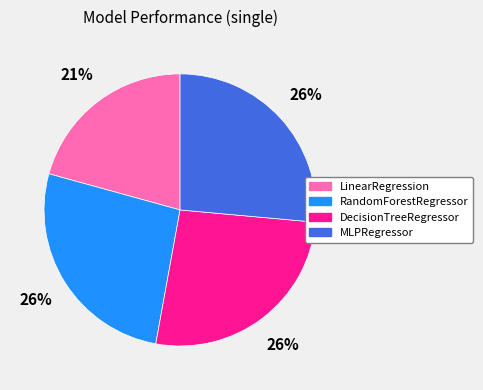

Is it true that MLPRegressor is 18% of the pie?

False